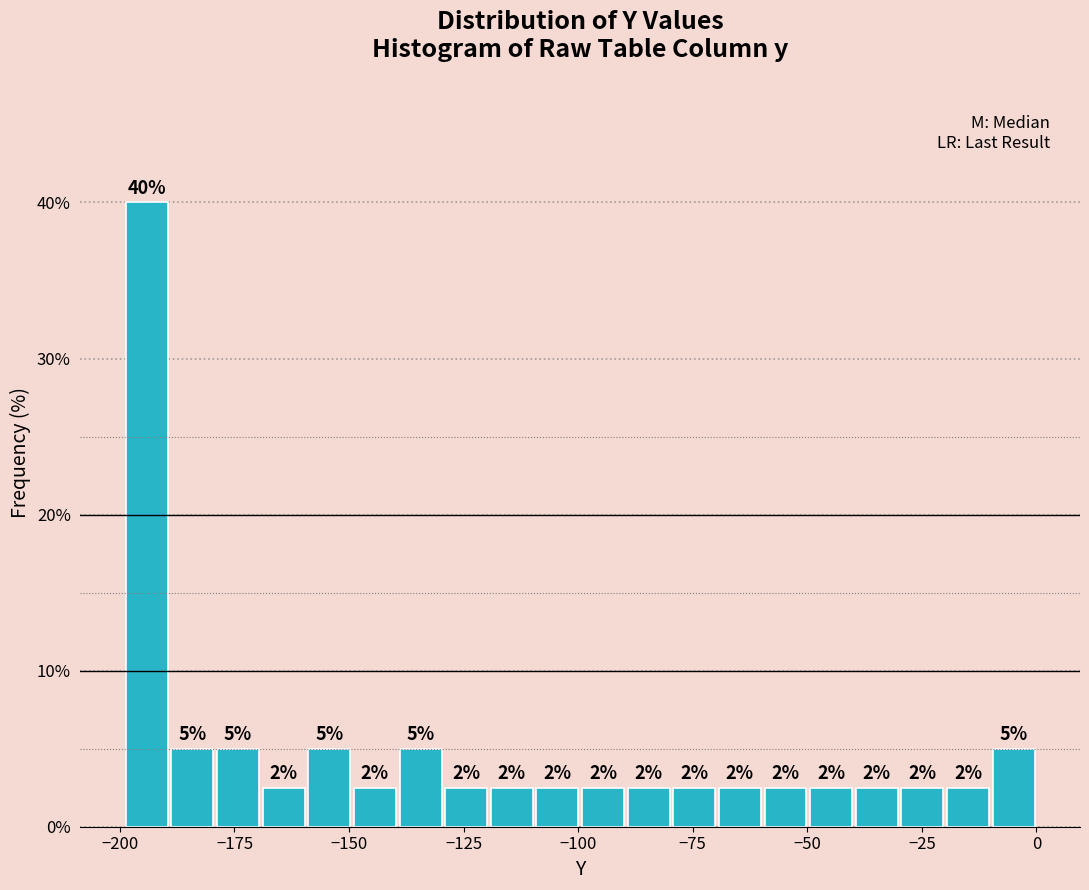

Read against the x-axis, roughly where is the centre of the tallest bar?

-195